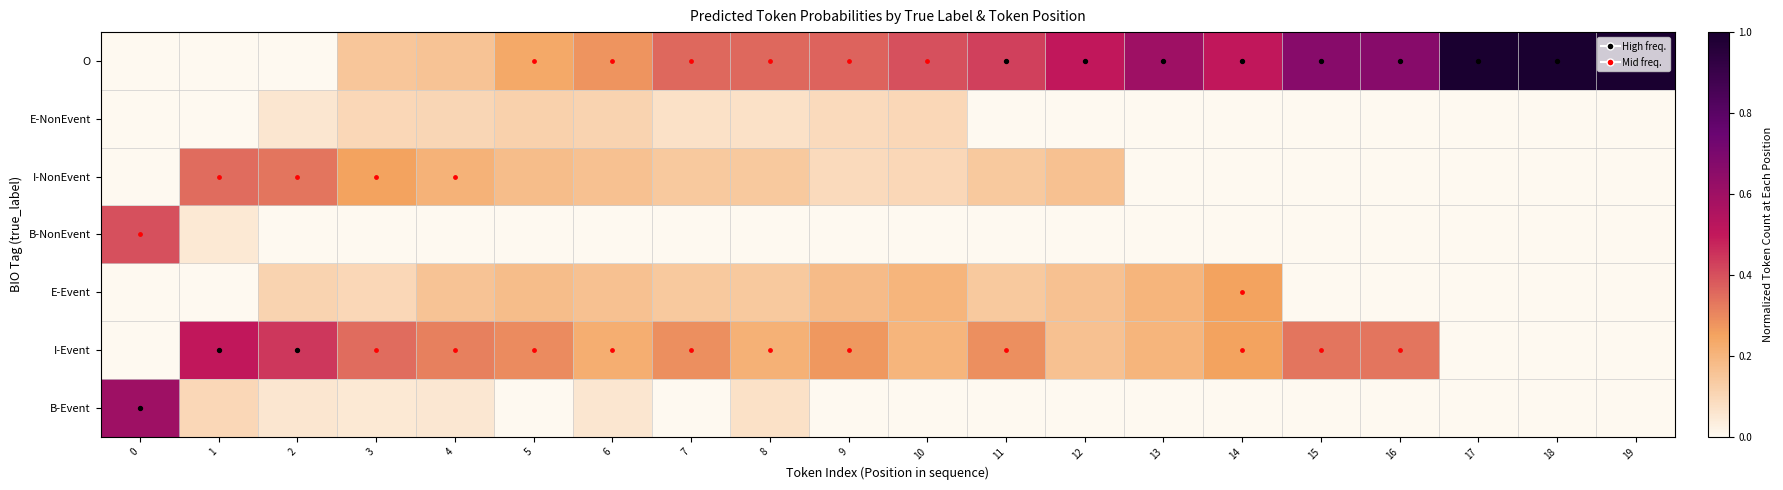

Reading left to right, extract all data points from this chart.

B-Event: 0=0.6	1=0.1	2=0.1	3=0.1	4=0.1	5=0.0	6=0.1	7=0.0	8=0.1	9=0.0	10=0.0	11=0.0	12=0.0	13=0.0	14=0.0	15=0.0	16=0.0	17=0.0	18=0.0	19=0.0
I-Event: 0=0.0	1=0.5	2=0.4	3=0.3	4=0.3	5=0.3	6=0.2	7=0.3	8=0.2	9=0.3	10=0.2	11=0.3	12=0.2	13=0.2	14=0.2	15=0.3	16=0.3	17=0.0	18=0.0	19=0.0
E-Event: 0=0.0	1=0.0	2=0.1	3=0.1	4=0.2	5=0.2	6=0.2	7=0.1	8=0.1	9=0.2	10=0.2	11=0.1	12=0.2	13=0.2	14=0.2	15=0.0	16=0.0	17=0.0	18=0.0	19=0.0
B-NonEvent: 0=0.4	1=0.1	2=0.0	3=0.0	4=0.0	5=0.0	6=0.0	7=0.0	8=0.0	9=0.0	10=0.0	11=0.0	12=0.0	13=0.0	14=0.0	15=0.0	16=0.0	17=0.0	18=0.0	19=0.0
I-NonEvent: 0=0.0	1=0.3	2=0.3	3=0.2	4=0.2	5=0.2	6=0.2	7=0.1	8=0.1	9=0.1	10=0.1	11=0.1	12=0.2	13=0.0	14=0.0	15=0.0	16=0.0	17=0.0	18=0.0	19=0.0
E-NonEvent: 0=0.0	1=0.0	2=0.1	3=0.1	4=0.1	5=0.1	6=0.1	7=0.1	8=0.1	9=0.1	10=0.1	11=0.0	12=0.0	13=0.0	14=0.0	15=0.0	16=0.0	17=0.0	18=0.0	19=0.0
O: 0=0.0	1=0.0	2=0.0	3=0.1	4=0.2	5=0.2	6=0.3	7=0.4	8=0.4	9=0.4	10=0.4	11=0.4	12=0.5	13=0.6	14=0.5	15=0.7	16=0.7	17=1.0	18=1.0	19=1.0